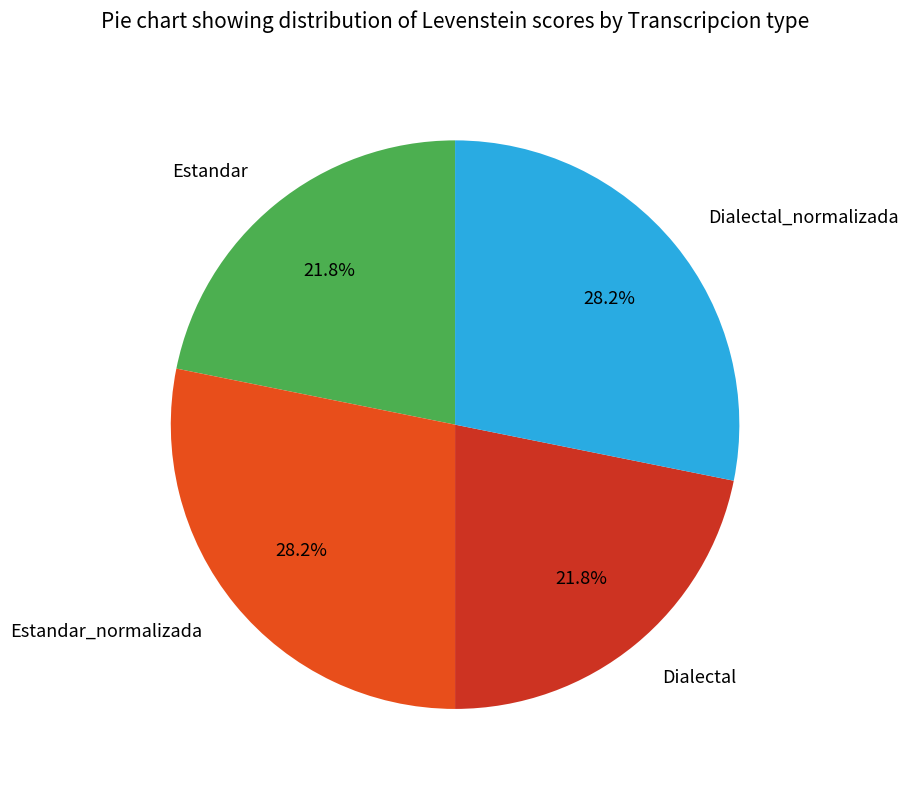

What is the ratio of the value at Dialectal_normalizada to the value at Estandar?

1.3